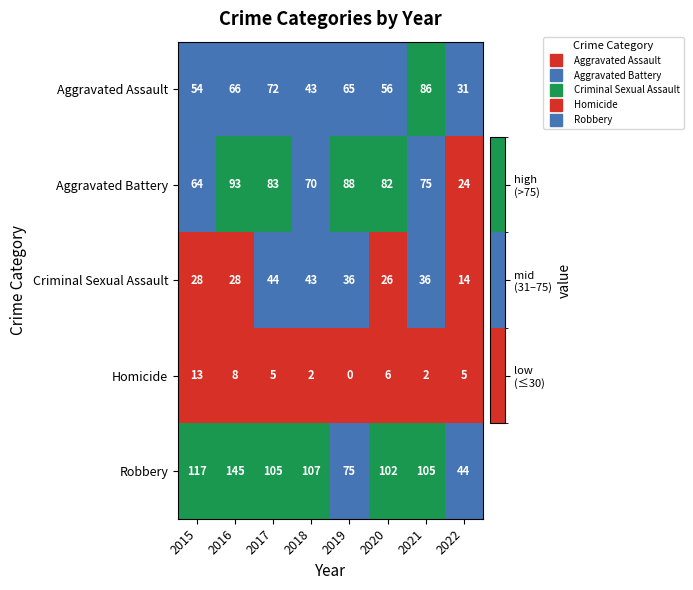

At which category is the sum across all series the highest?

2016